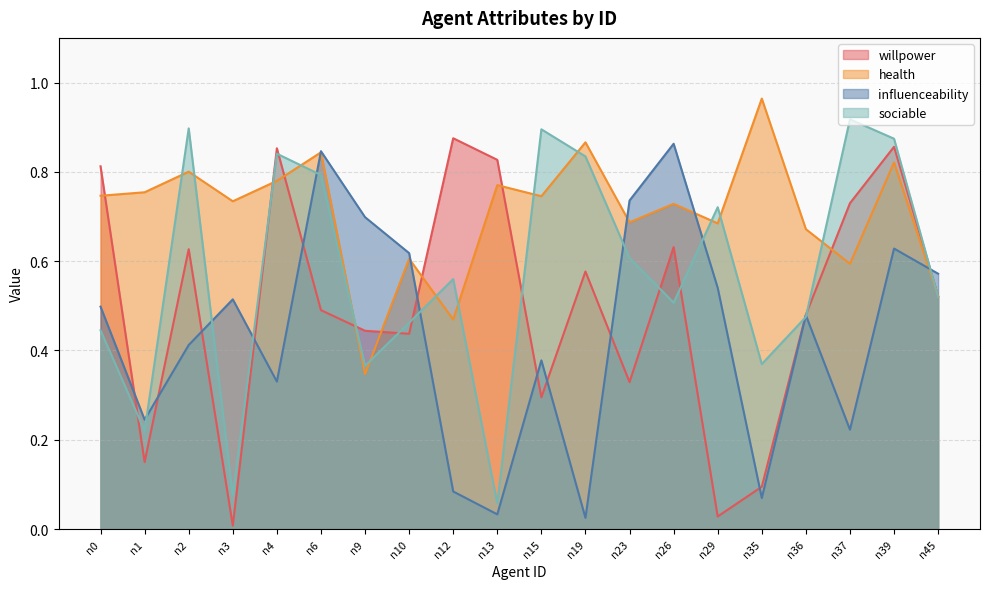

What is the highest value of the influenceability series?

0.9